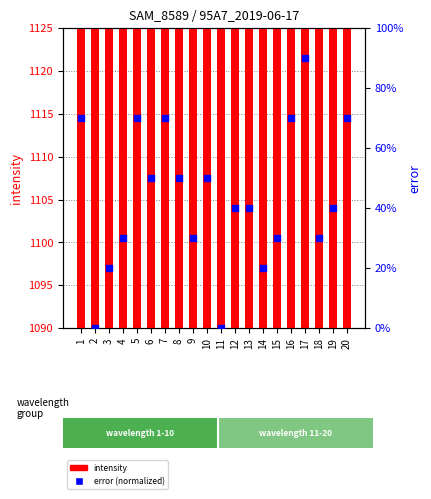

At how many categories does at least one series exceed 652?

20